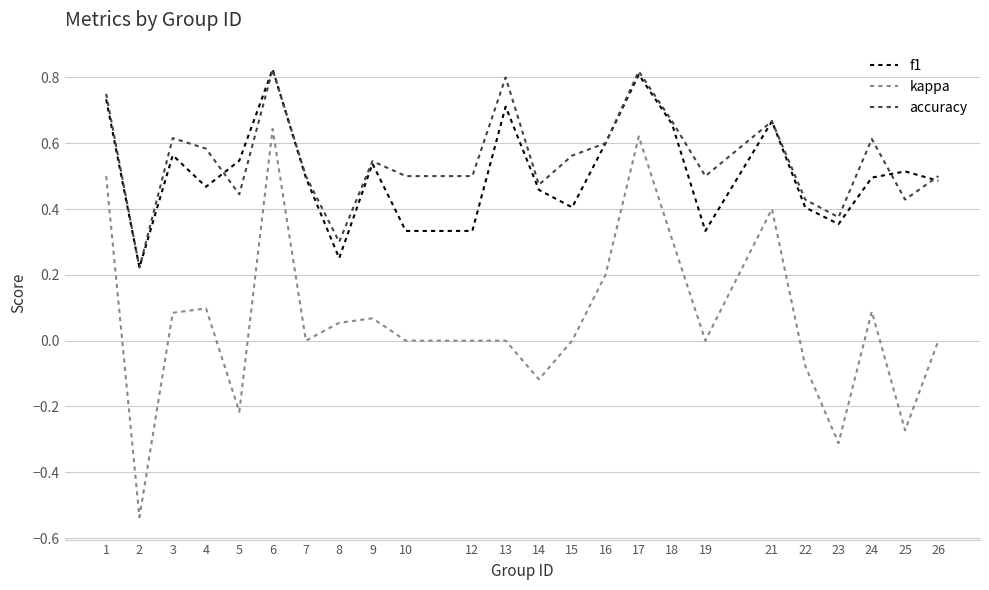

Rank the series at 13 from lowest to highest value.

kappa, f1, accuracy